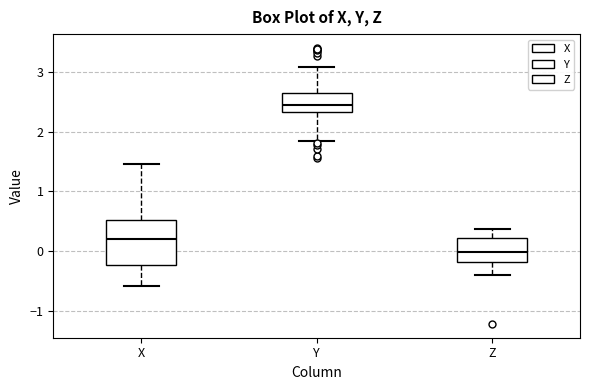

Where is the upper edge of the box for Z on the y-axis? The values are not printed on the chart, so give them approximately, as read against the axis.

0.2